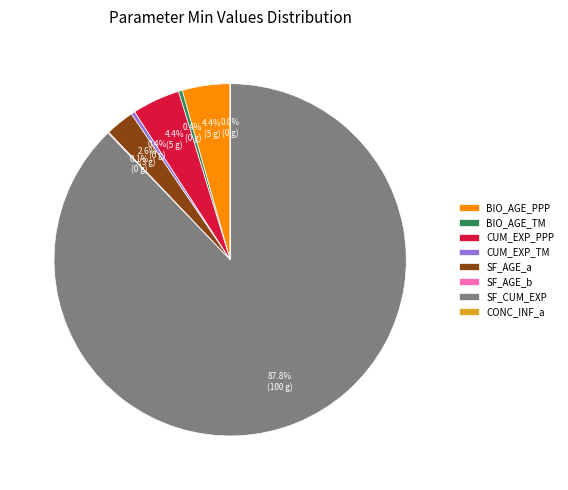

What is the ratio of the value at CUM_EXP_PPP to the value at BIO_AGE_PPP?

1.0